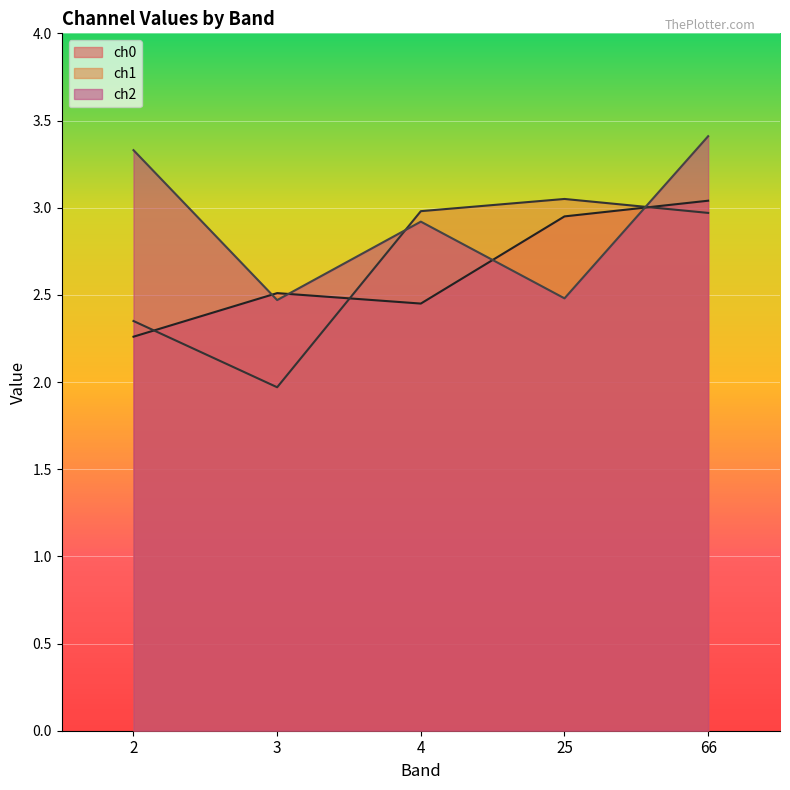

Reading left to right, extract all data points from this chart.

ch0: 2=2.3	3=2.5	4=2.5	25=3.0	66=3.0
ch1: 2=2.4	3=2.0	4=3.0	25=3.0	66=3.0
ch2: 2=3.3	3=2.5	4=2.9	25=2.5	66=3.4